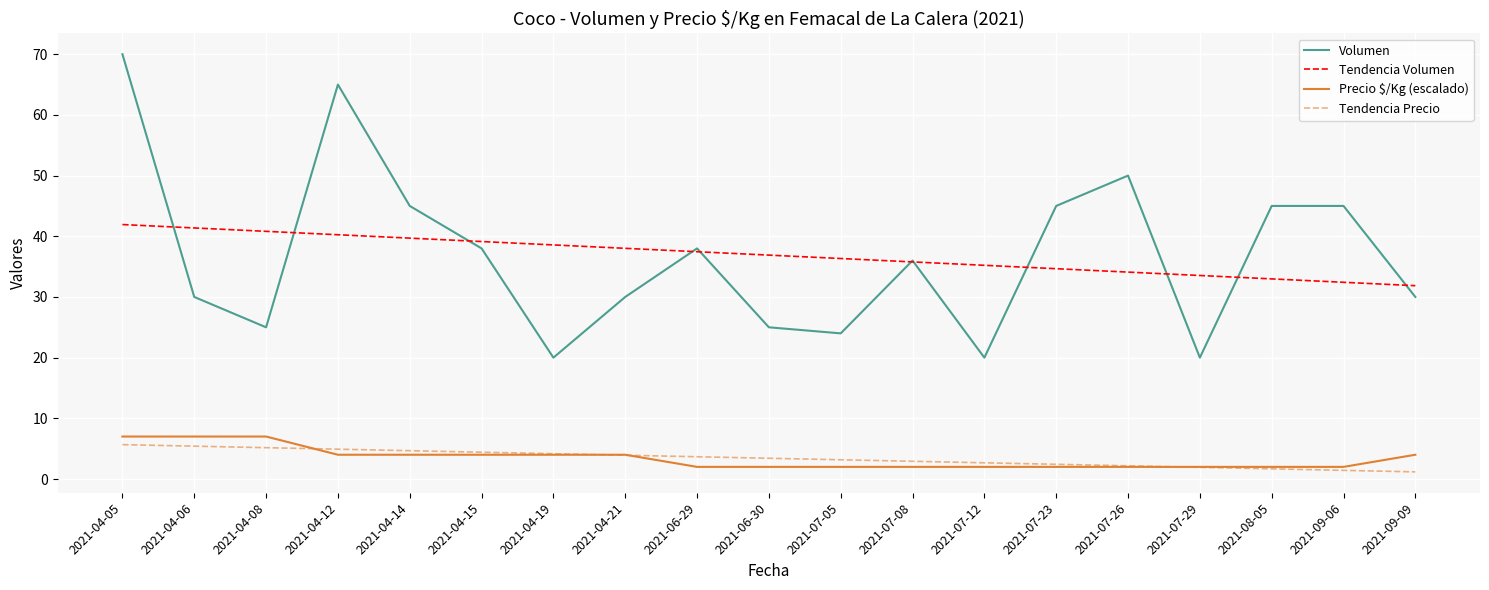

What is the maximum value for Tendencia Precio?

5.7